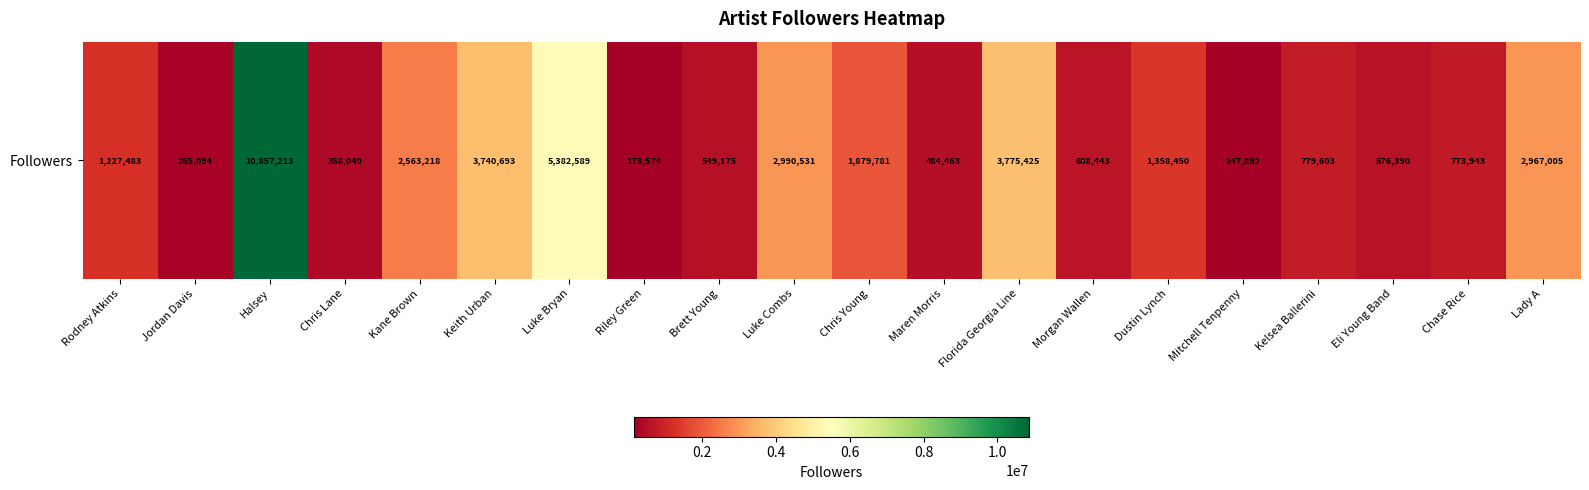

What is the sum of all values?

41459005